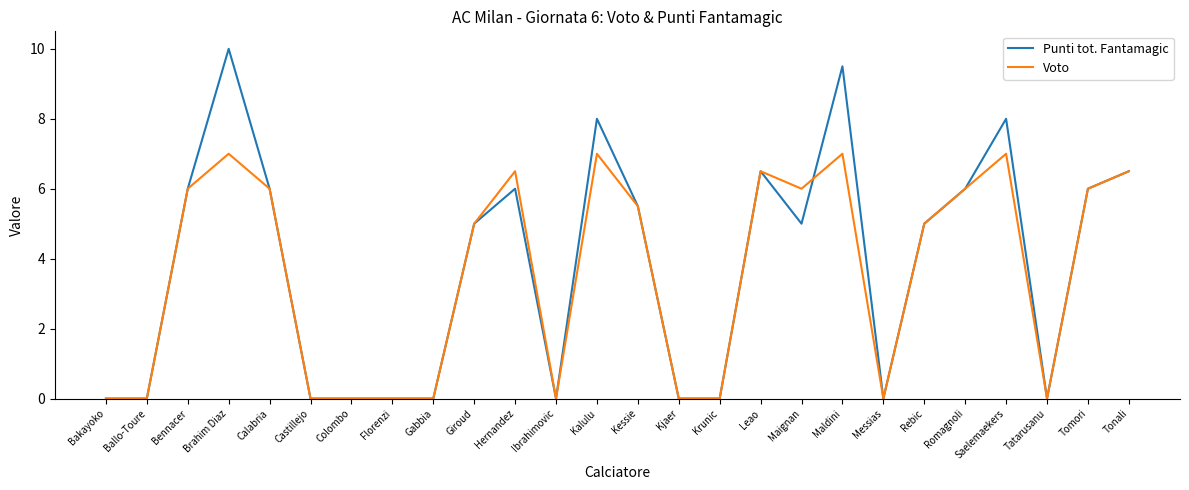

What is the maximum value shown in the chart?

10.0